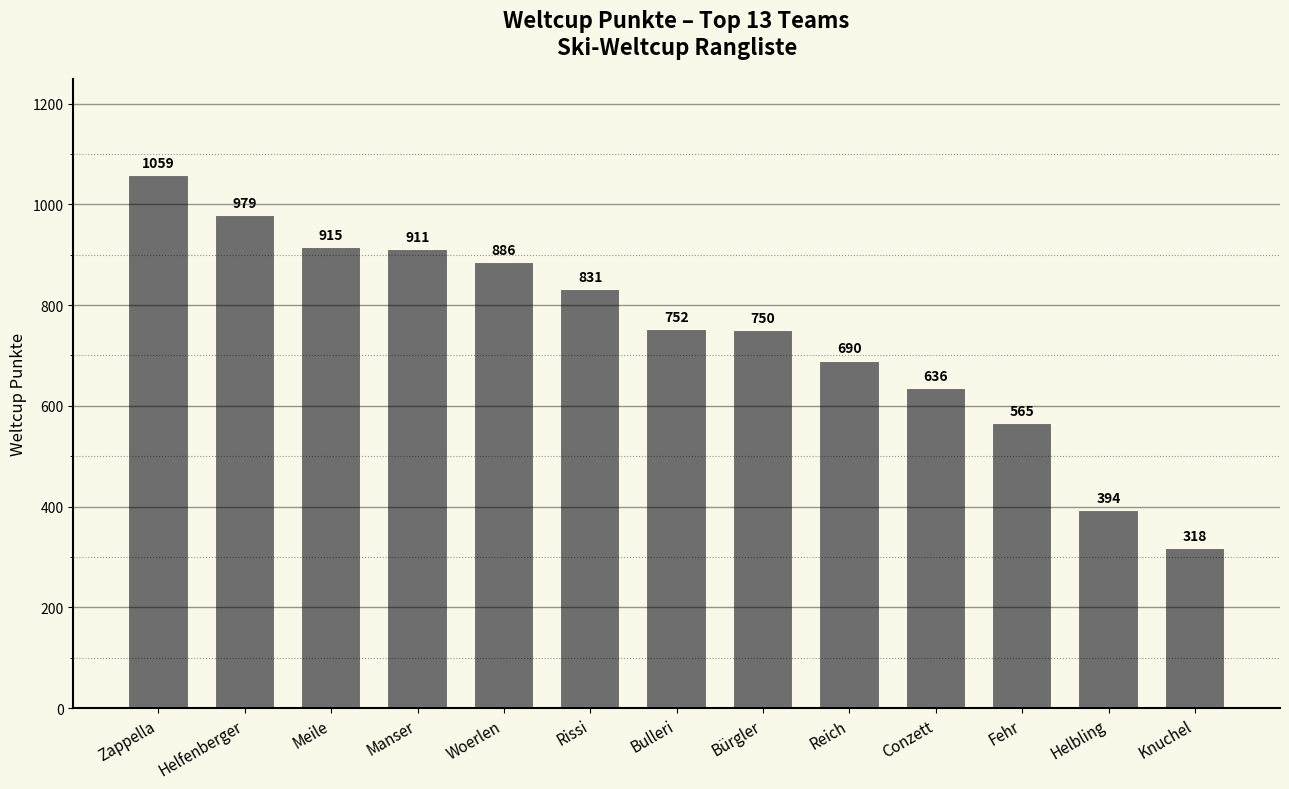

Approximately how many times larger is the value at Zappella compared to Rissi?

1.3